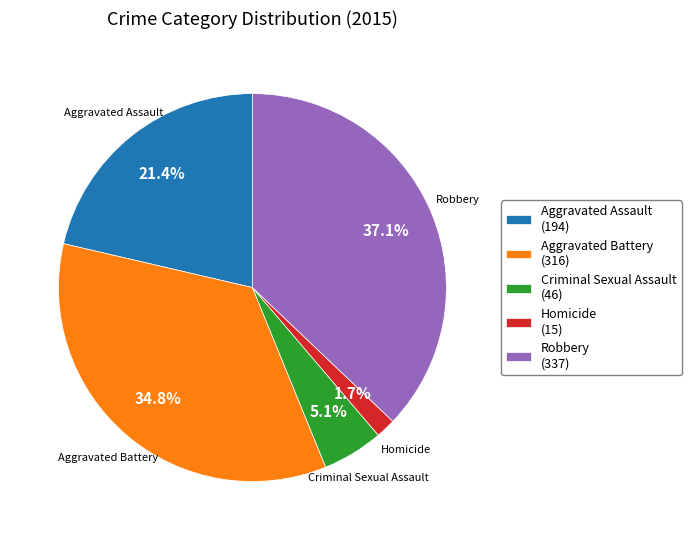

How many segments does this pie chart have?

5